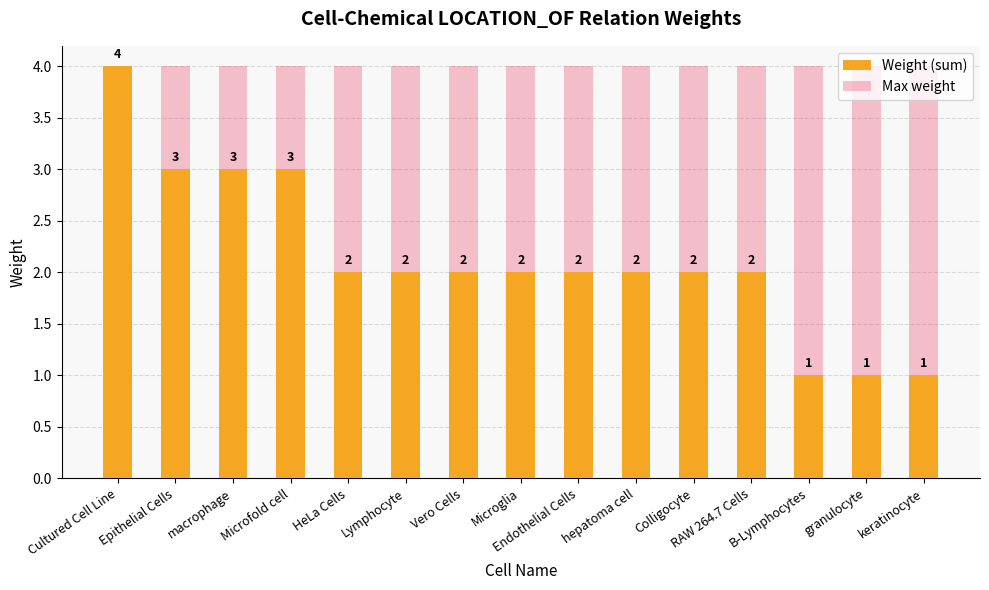

Reading right to left, what are all the values shown in this chart?

Weight (sum): keratinocyte=1	granulocyte=1	B-Lymphocytes=1	RAW 264.7 Cells=2	Colligocyte=2	hepatoma cell=2	Endothelial Cells=2	Microglia=2	Vero Cells=2	Lymphocyte=2	HeLa Cells=2	Microfold cell=3	macrophage=3	Epithelial Cells=3	Cultured Cell Line=4
Max weight: keratinocyte=4	granulocyte=4	B-Lymphocytes=4	RAW 264.7 Cells=4	Colligocyte=4	hepatoma cell=4	Endothelial Cells=4	Microglia=4	Vero Cells=4	Lymphocyte=4	HeLa Cells=4	Microfold cell=4	macrophage=4	Epithelial Cells=4	Cultured Cell Line=4